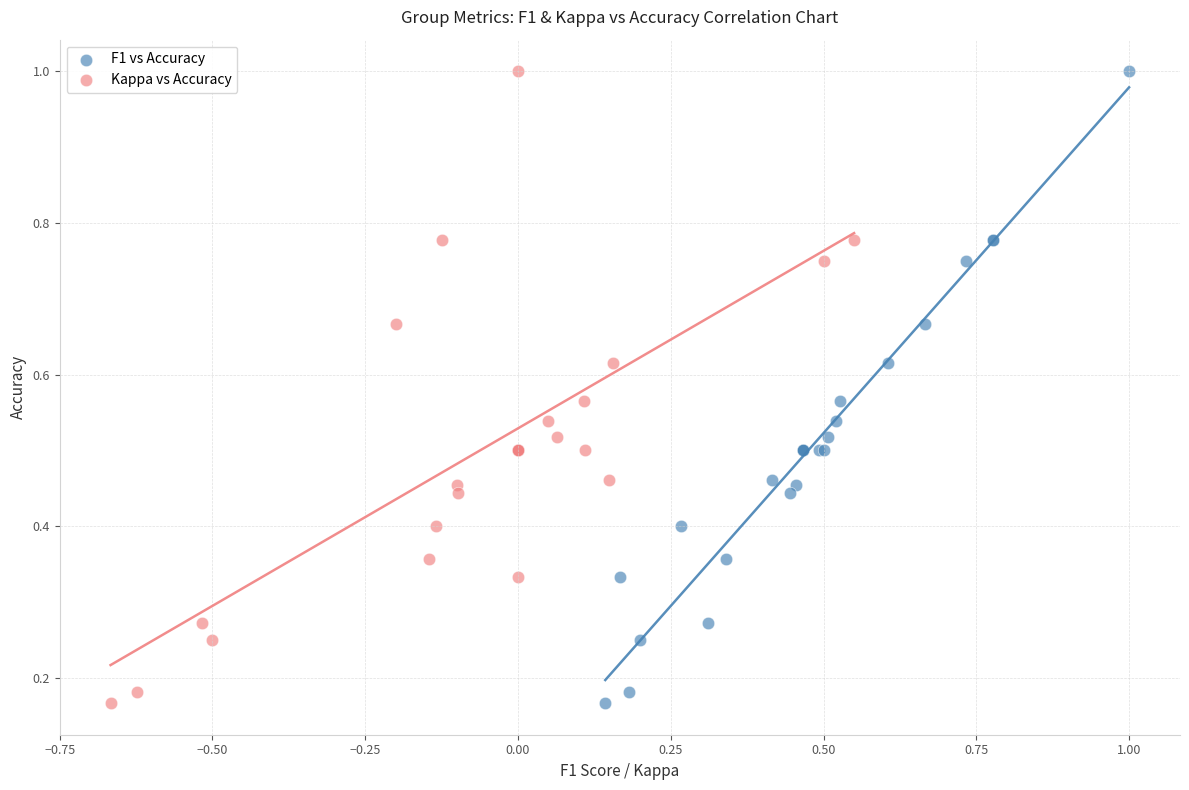

What are all the series names shown in the legend?

F1 vs Accuracy, Kappa vs Accuracy